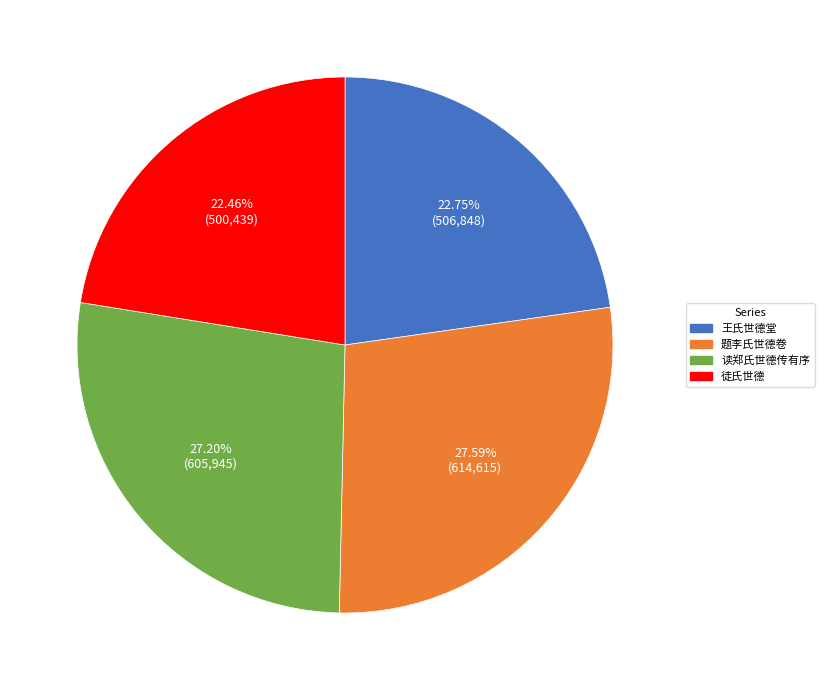

Is there a majority slice in this chart?

No